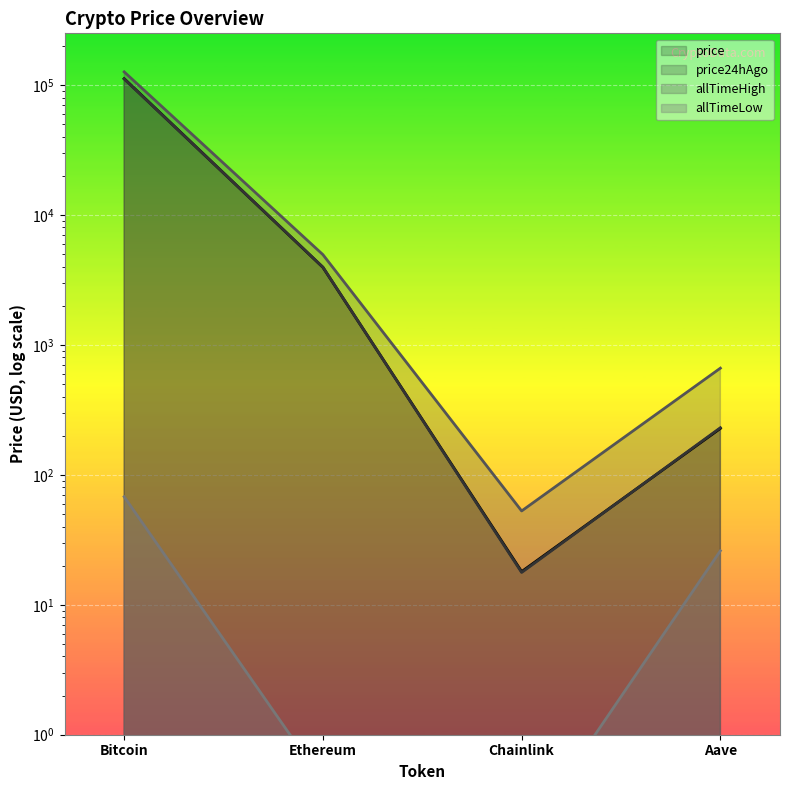

The value of allTimeLow at Ethereum is 0.6. True or false?

False